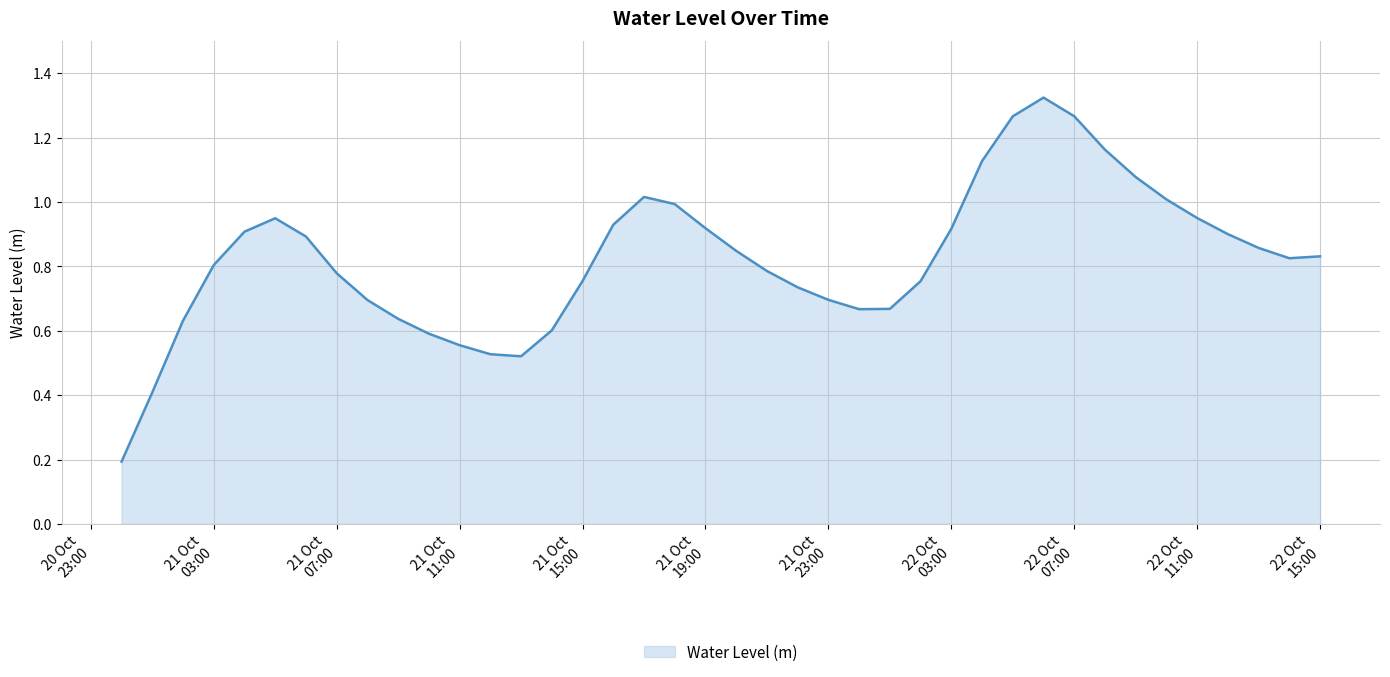

Reading left to right, list all the values displayed in this chart.

0.2	0.4	0.6	0.8	0.9	0.9	0.9	0.8	0.7	0.6	0.6	0.6	0.5	0.5	0.6	0.8	0.9	1.0	1.0	0.9	0.8	0.8	0.7	0.7	0.7	0.7	0.8	0.9	1.1	1.3	1.3	1.3	1.2	1.1	1.0	1.0	0.9	0.9	0.8	0.8